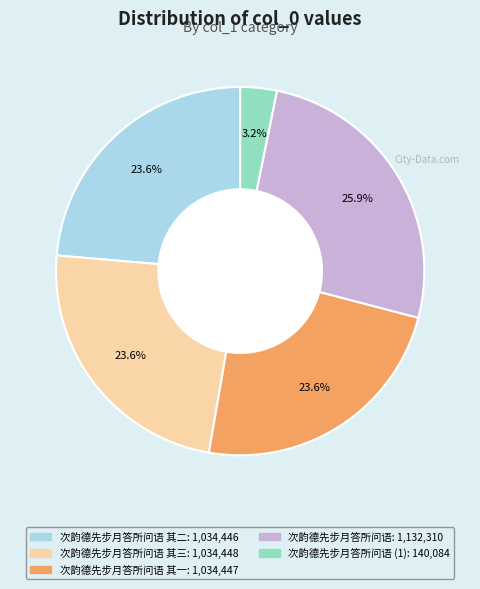

Does any single category account for the majority?

No